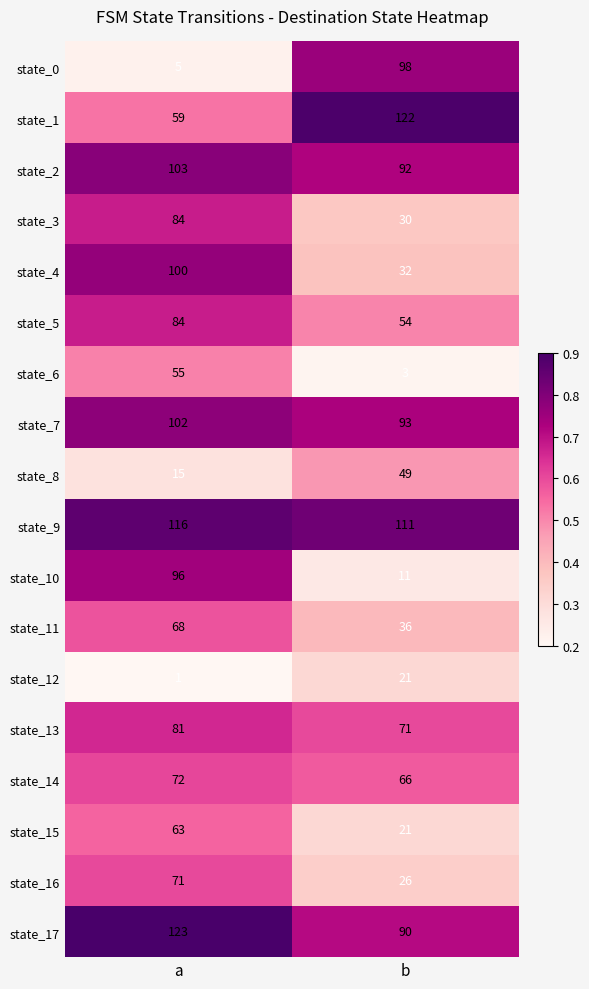

What is the difference between the state_9 values at a and b?

5